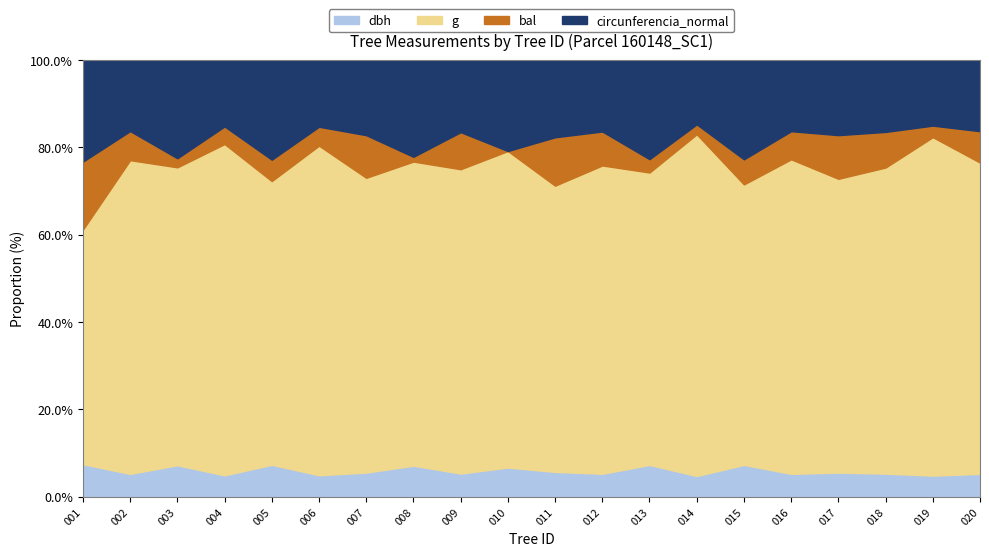

Which series changed the most between 160148002 and 160148004?

g